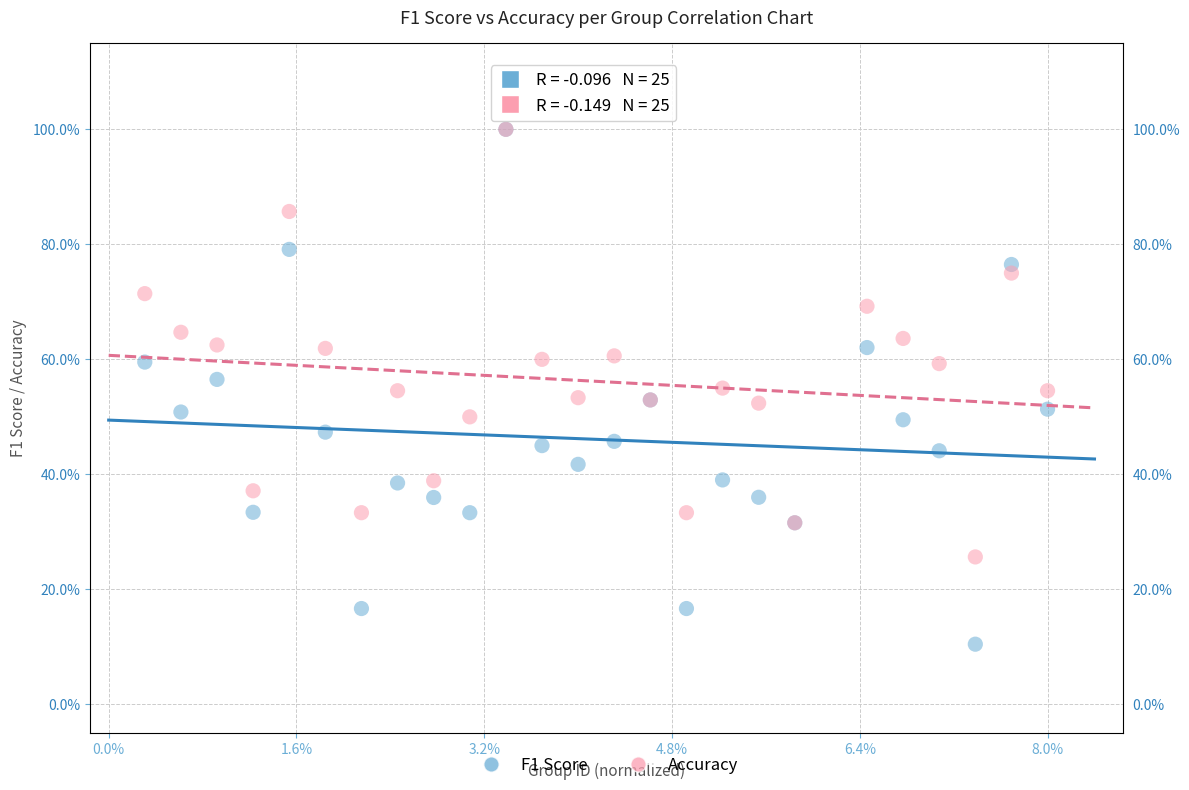

What are all the series names shown in the legend?

F1 Score, Accuracy